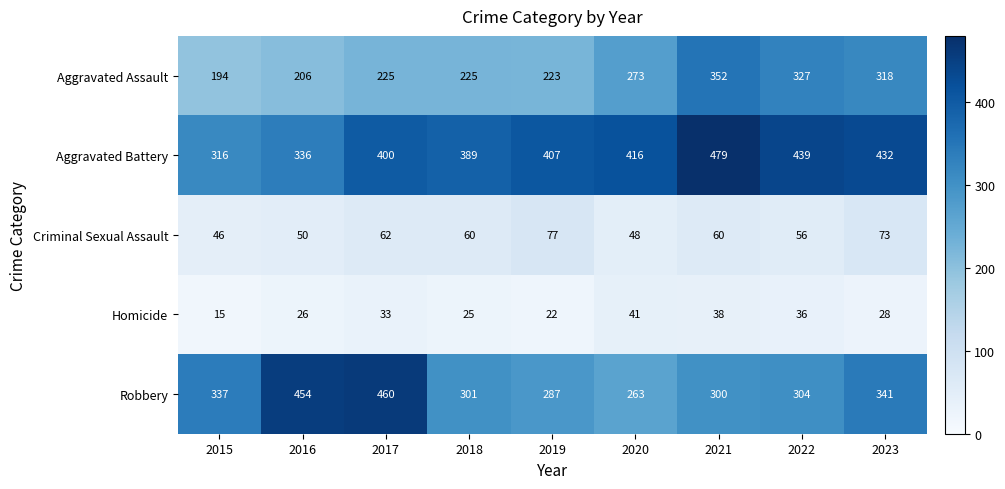

What is the total value across all series at 2017?

1180